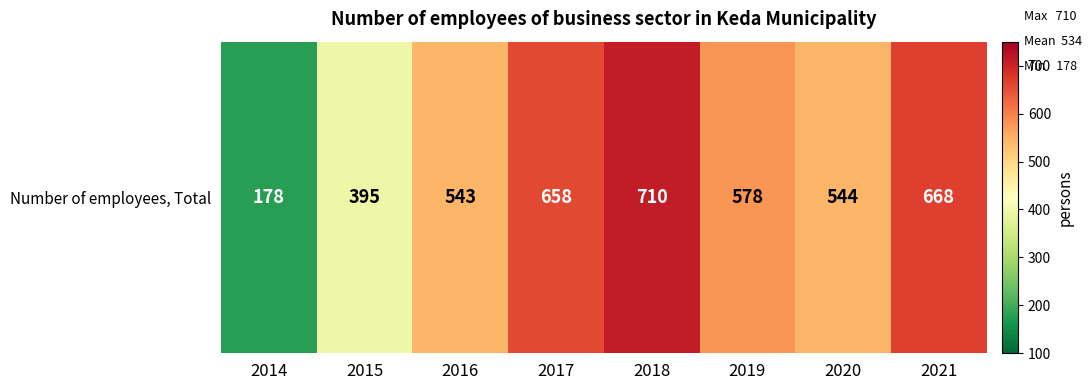

How many values are below 578?

4